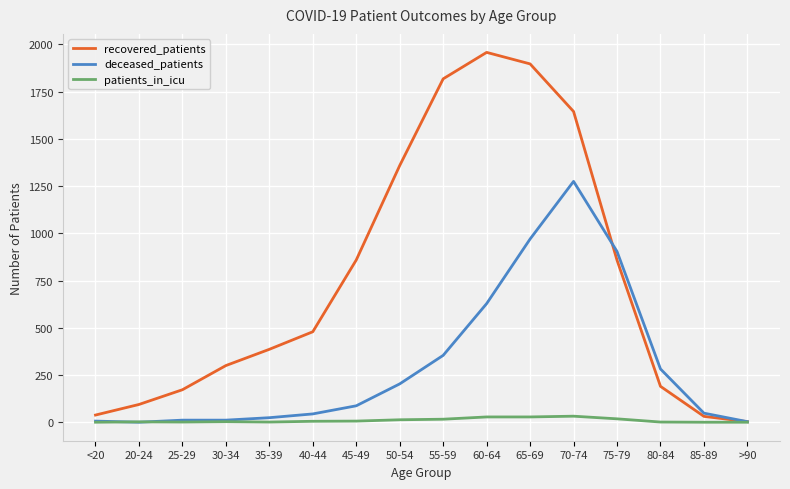

What is the total value across all series at 85-89?

79